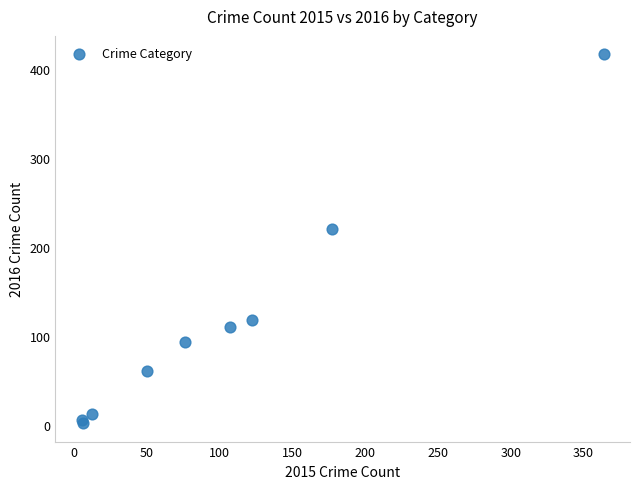

What Y value in the scatter plot is closest to 209?

220